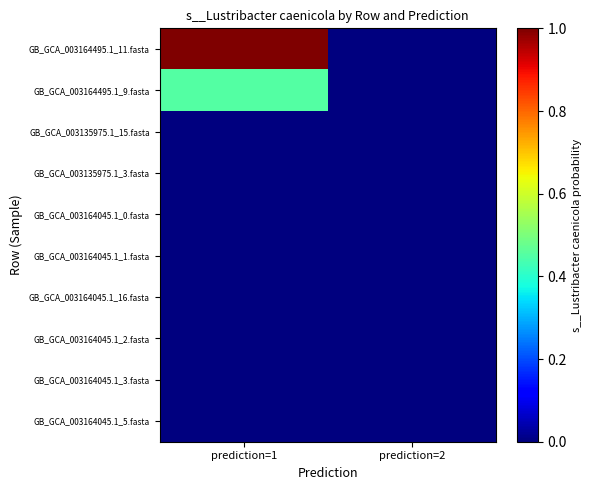

At which category is the sum across all series the highest?

prediction=1